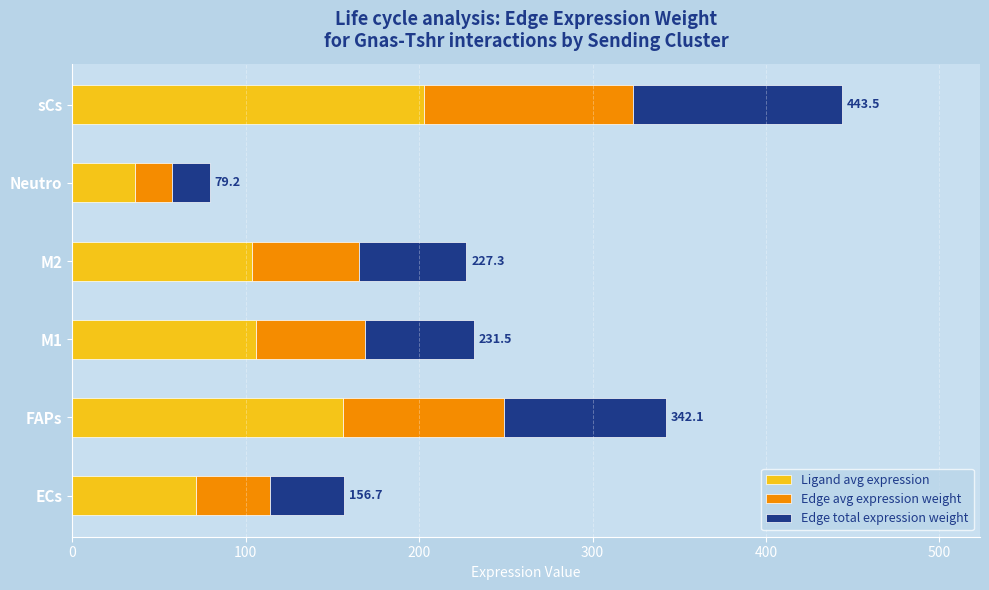

What is the difference between the Ligand avg expression values at Neutro and M1?

69.6